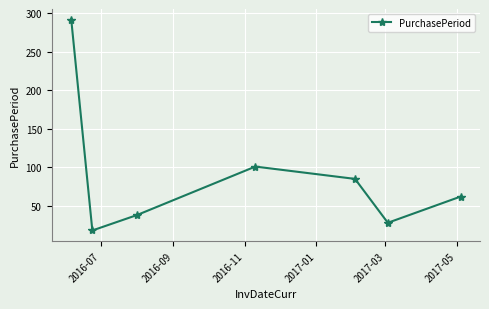

What is the greatest value displayed?

292